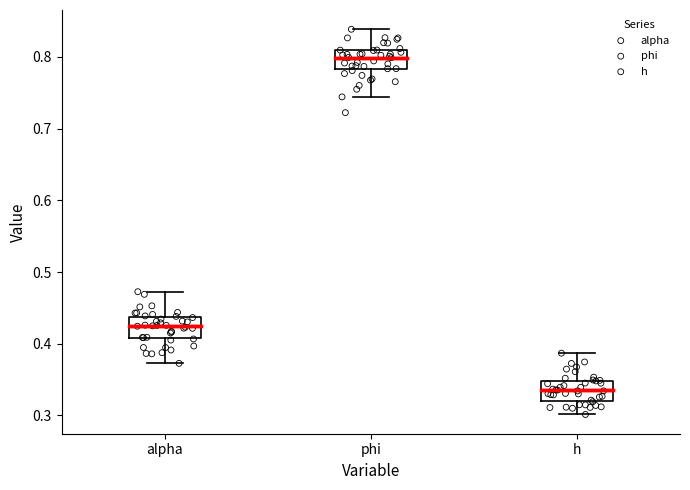

Reading left to right, transcribe this box plot: for each box, give where its median line is, the range the box spans, and where its two whiskers end, as read against the y-axis. The values are not printed on the chart, so give them approximately, as read against the axis.

alpha: median 0.42, box 0.41 to 0.44, whiskers 0.37 to 0.47
phi: median 0.80, box 0.78 to 0.81, whiskers 0.74 to 0.84
h: median 0.33, box 0.32 to 0.35, whiskers 0.30 to 0.39